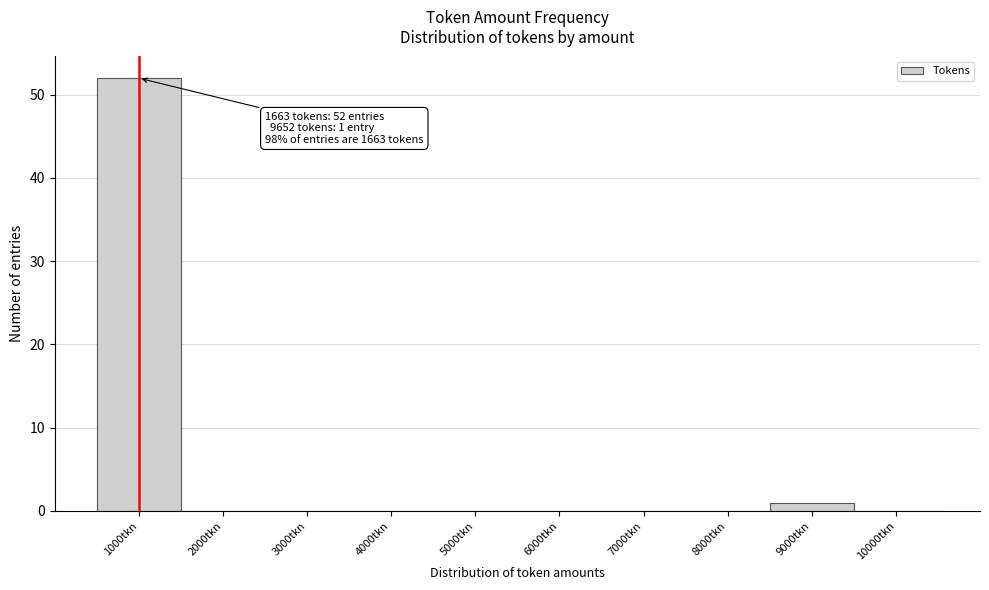

Reading right to left, what are all the values shown in this chart?

10000tkn=0	9000tkn=1	8000tkn=0	7000tkn=0	6000tkn=0	5000tkn=0	4000tkn=0	3000tkn=0	2000tkn=0	1000tkn=52